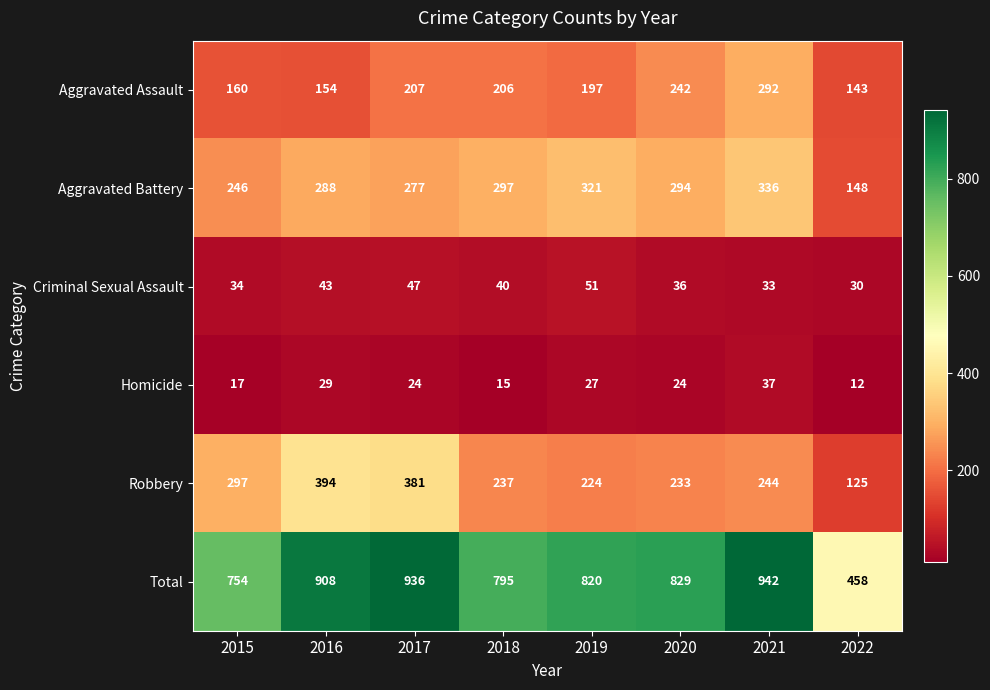

Which label corresponds to the largest value in the chart?

2021